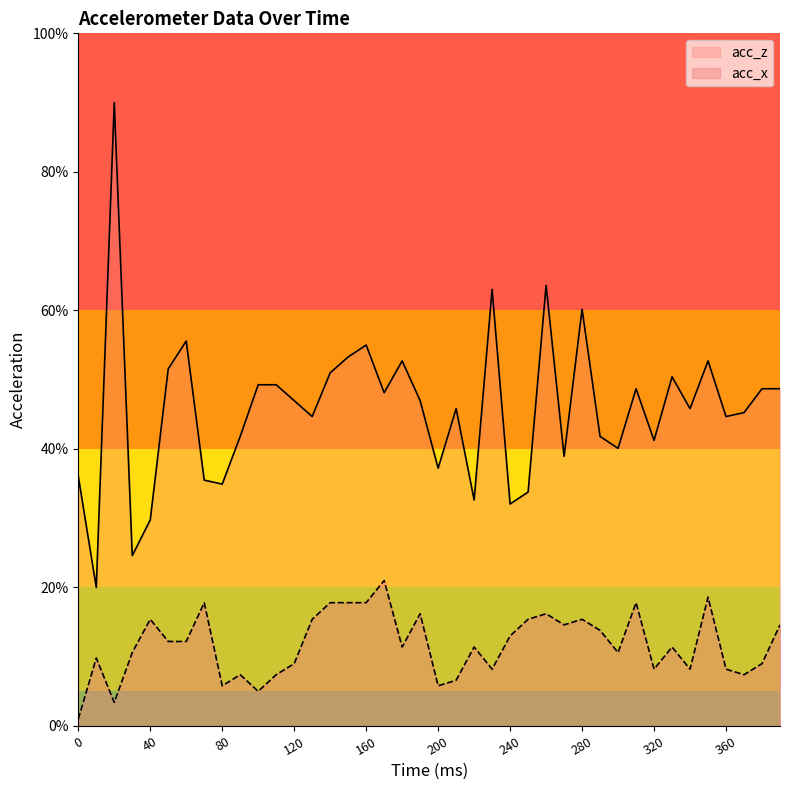

Which series changed the most between 90 and 350?

acc_x